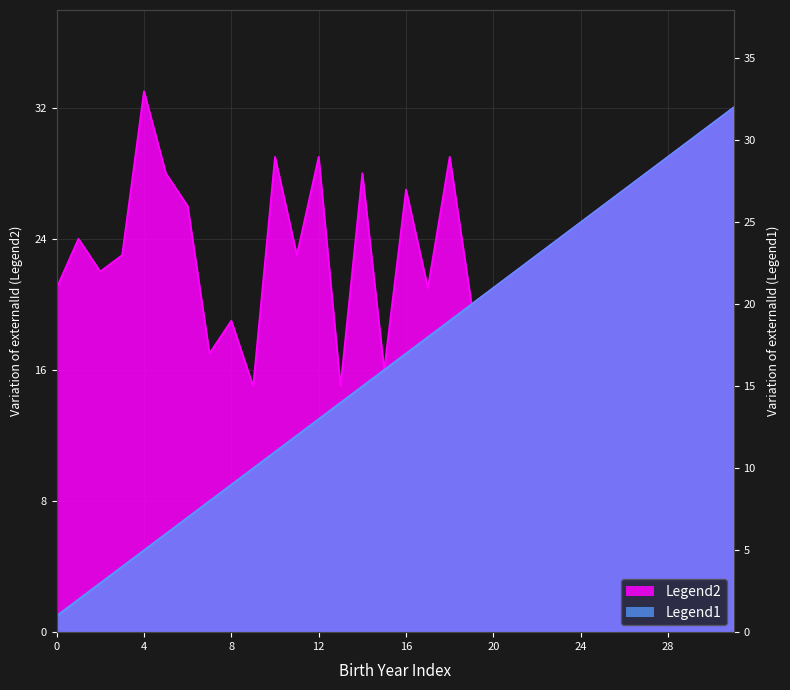

How many data points in Legend1 are less than 17?

16